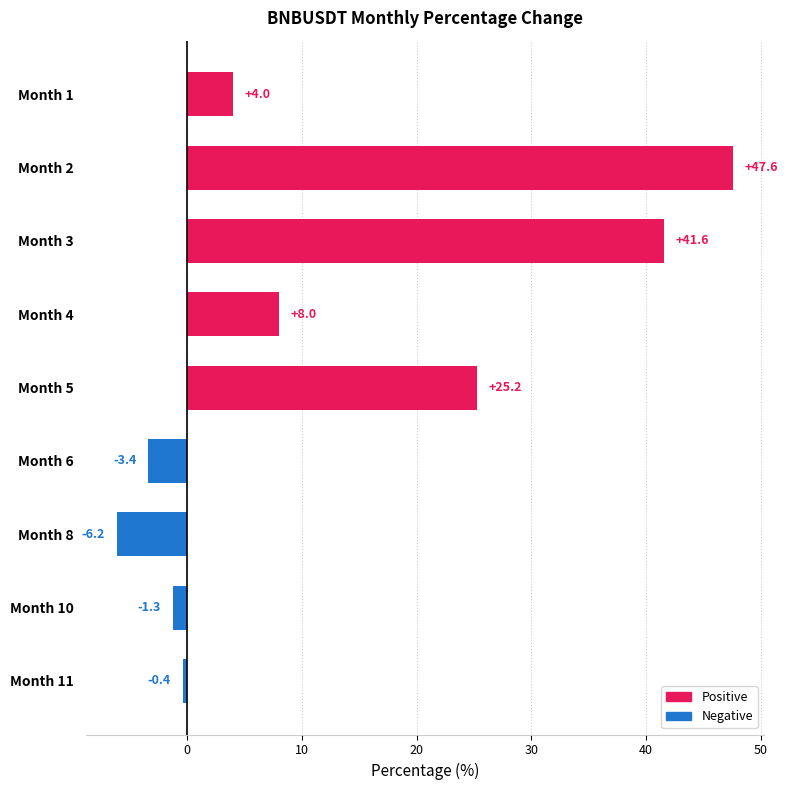

The value at Month 5 is 17.6. True or false?

False